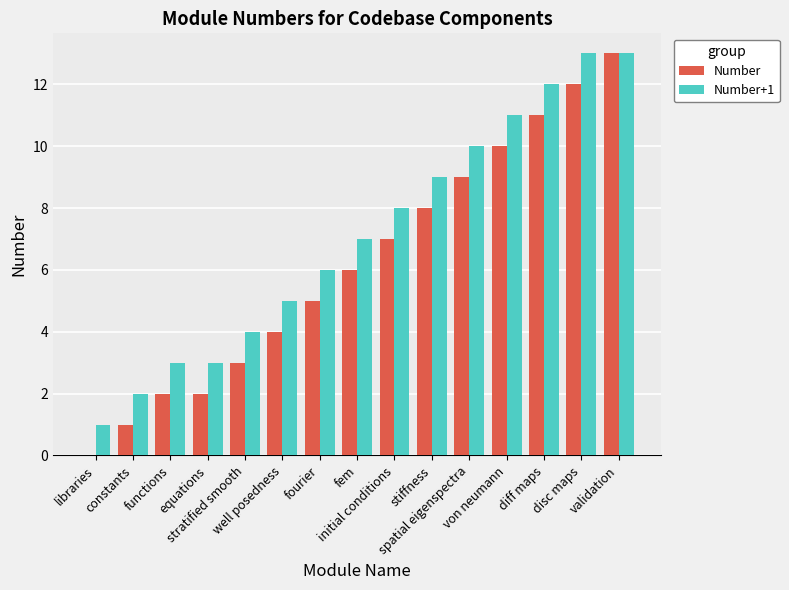

What is the greatest value displayed?

13